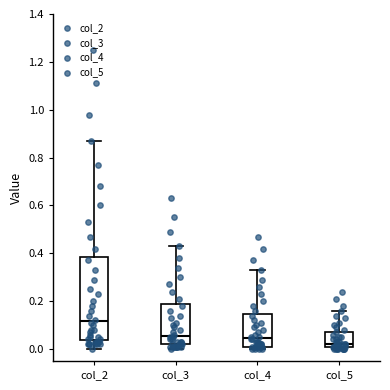

Reading left to right, read every box against the y-axis: the position of its median line, the range the box covers, and the ends of its whiskers. The values are not printed on the chart, so give them approximately, as read against the axis.

col_2: median 0.12, box 0.04 to 0.38, whiskers 0.00 to 0.88
col_3: median 0.06, box 0.02 to 0.18, whiskers 0.00 to 0.44
col_4: median 0.04, box 0.02 to 0.14, whiskers 0.00 to 0.34
col_5: median 0.02 (just above the box's lower edge), box 0.02 to 0.08, whiskers 0.00 to 0.16